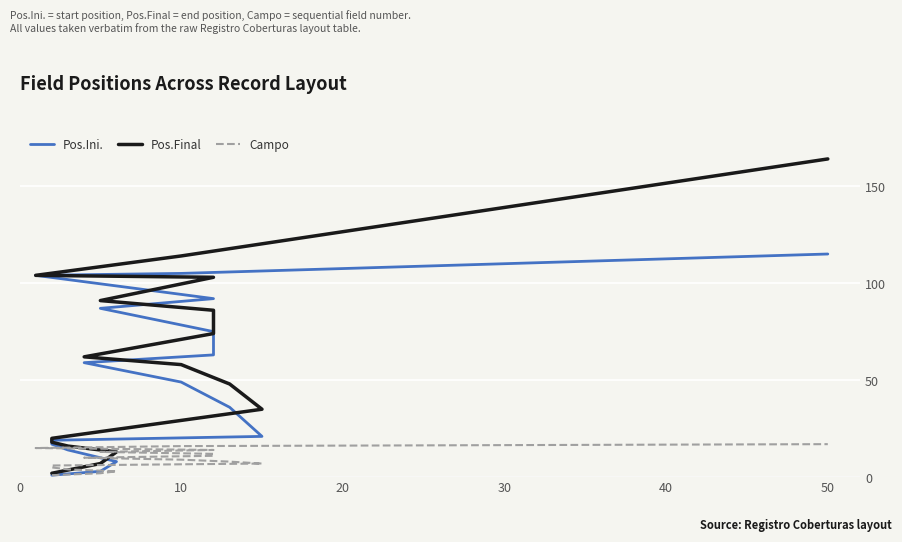

What is the label of the 15th point from the right?

20